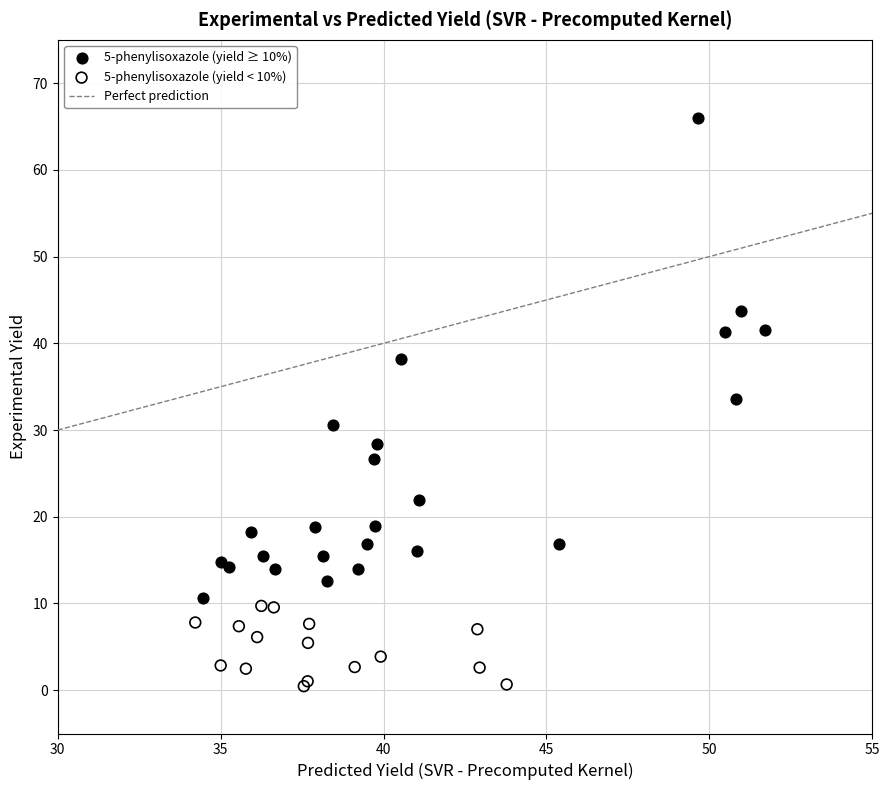

Which series has the widest spread of Y values?

5-phenylisoxazole (yield ≥ 10%)